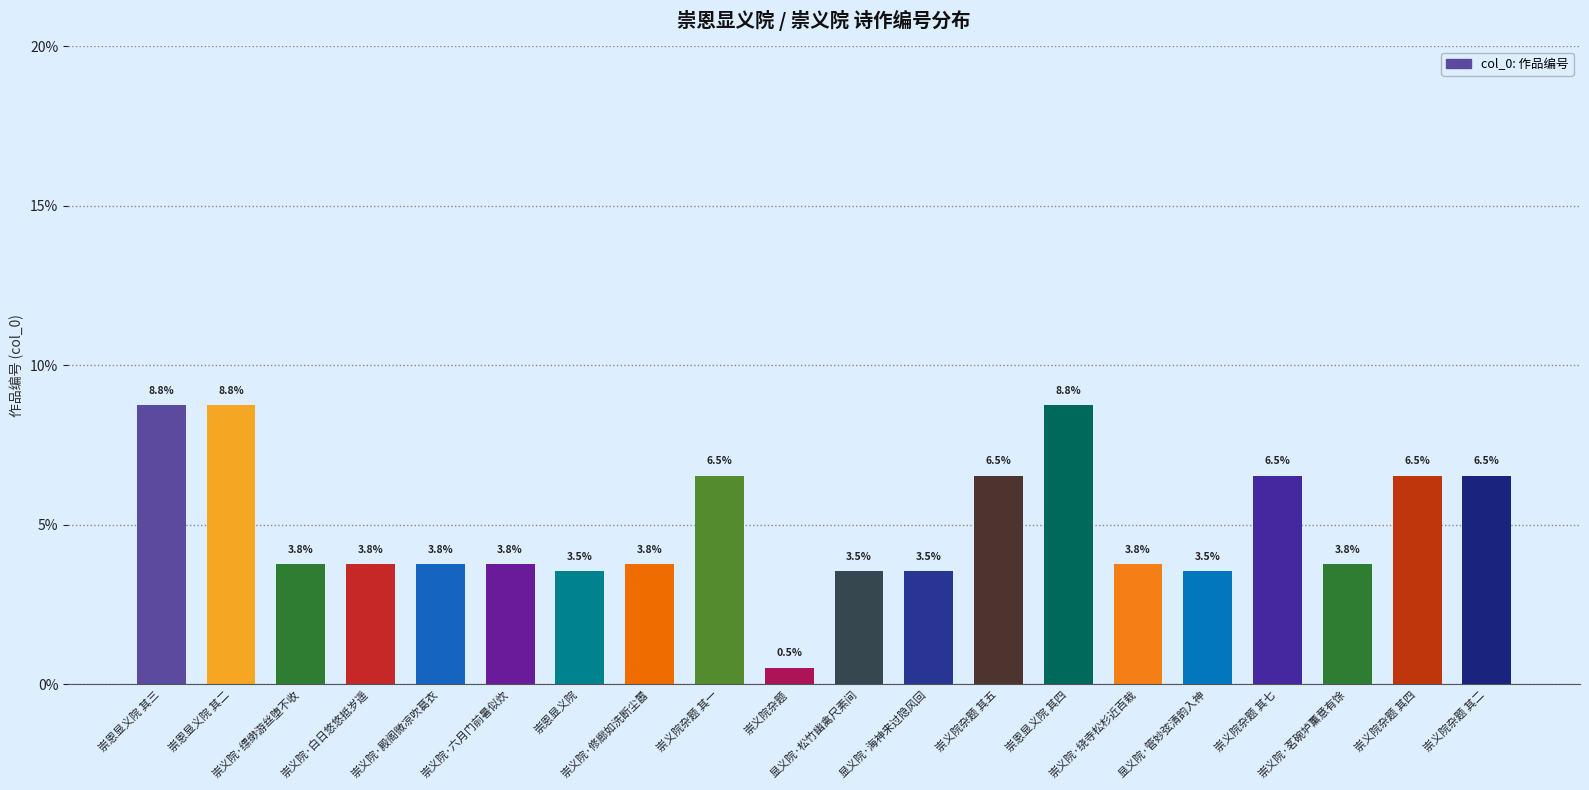

What is the maximum value shown in the chart?

8.8